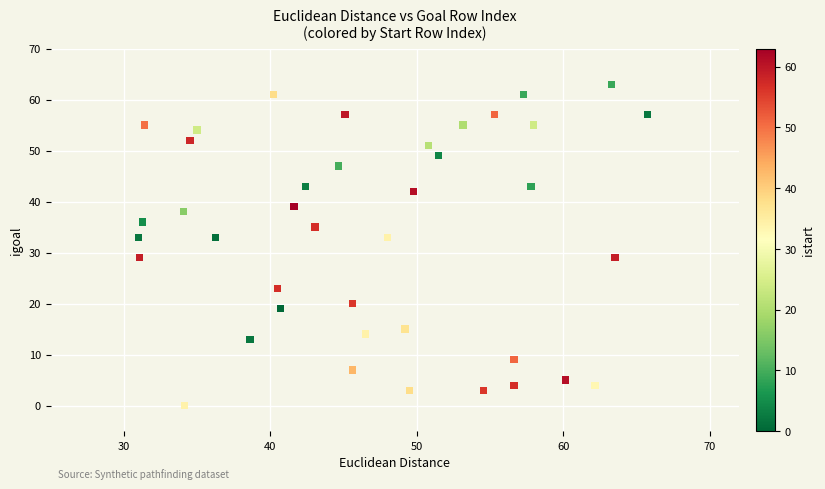

What is the range of Y values (max minus min)?

63